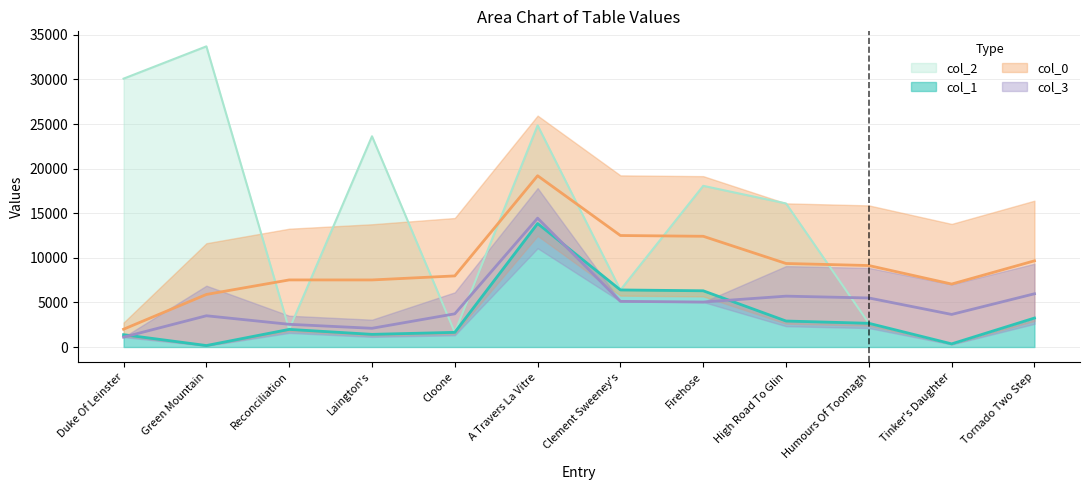

What is the value of the col_2 point at the 8th from the left?

18074